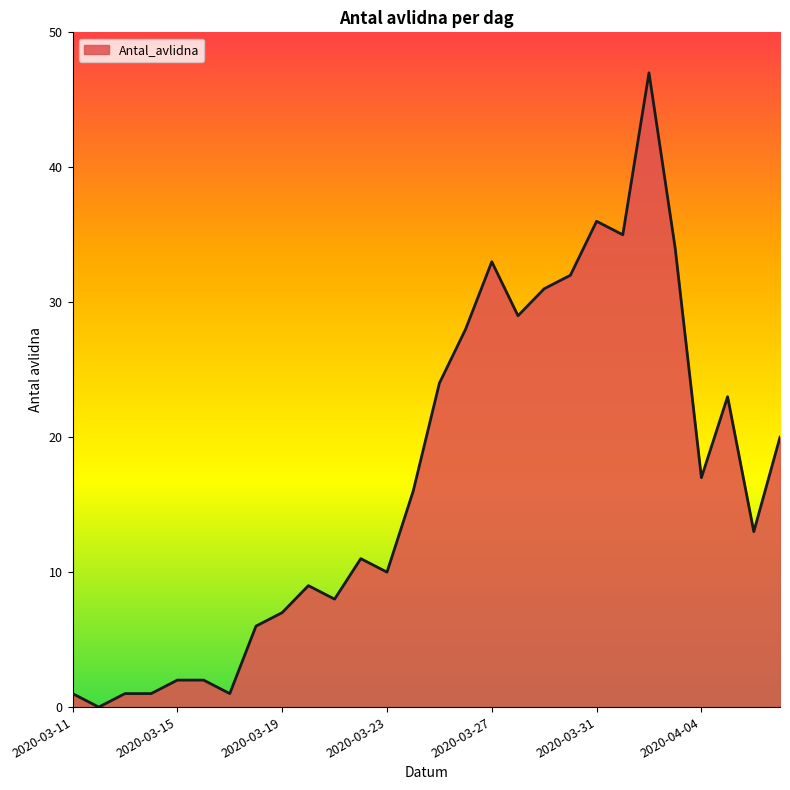

What is the greatest value displayed?

47